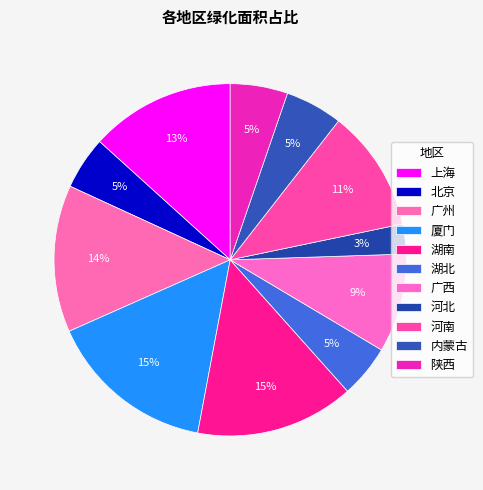

Combined, what portion of the pie is 广西 and 内蒙古?

14.3%